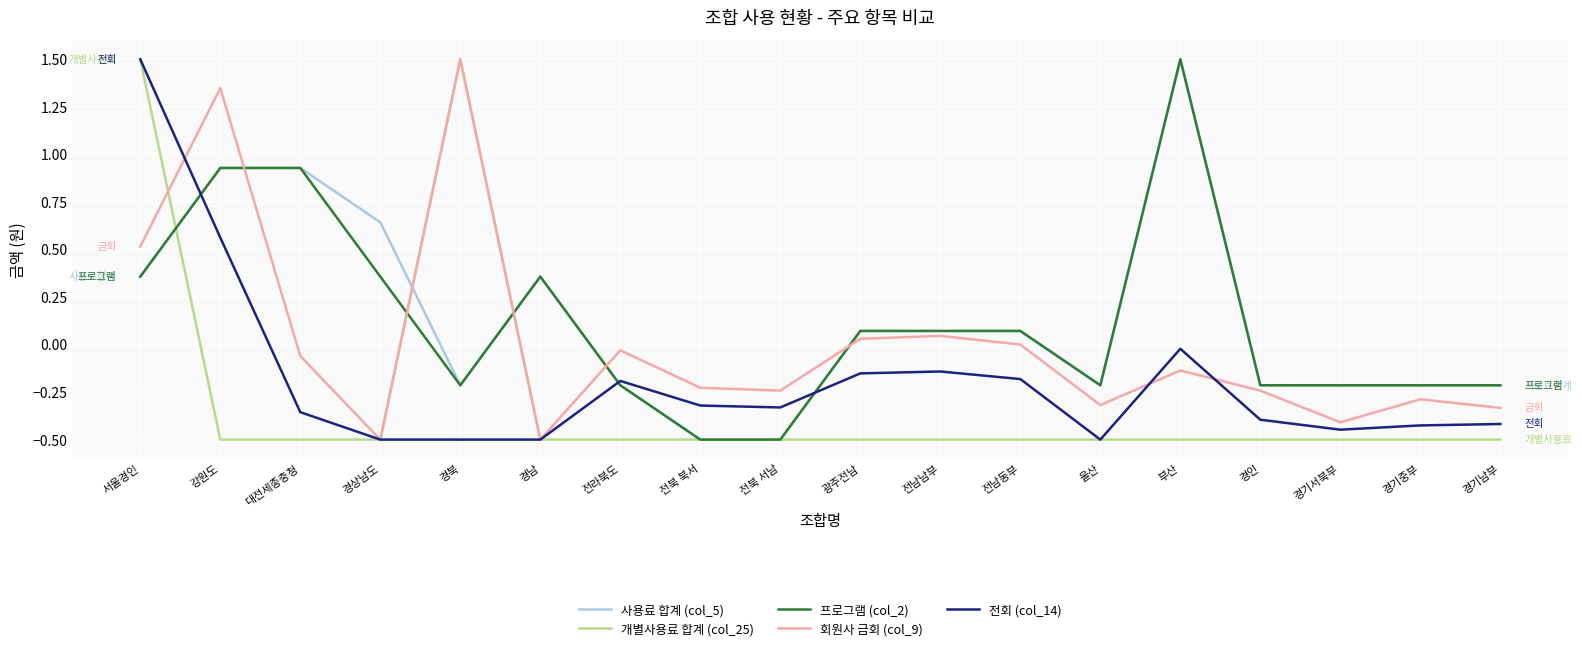

What is the smallest value displayed?

-0.5